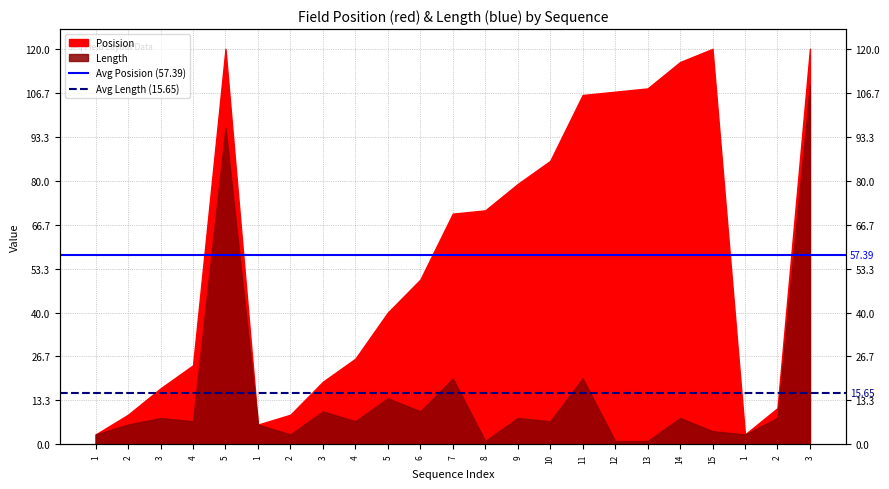

What is the sum of the Avg Length (15.65) values at 1 and 2?

31.3